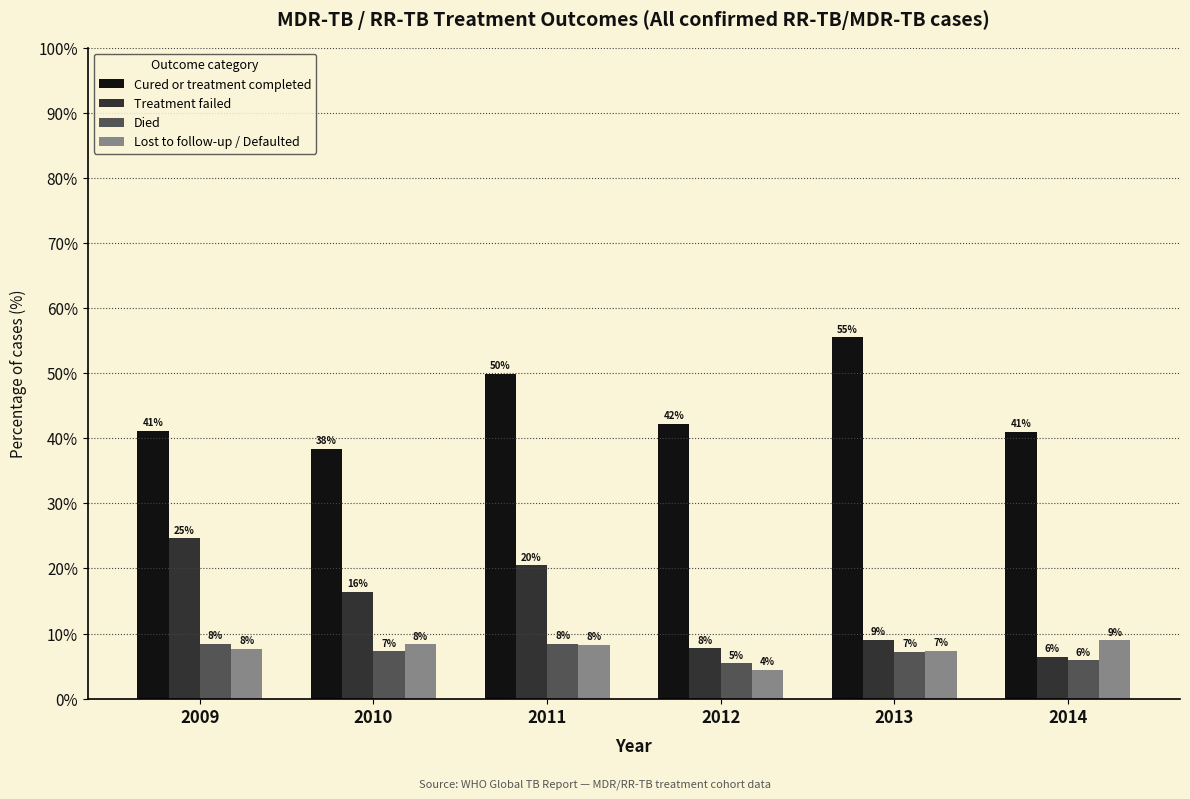

What are all the series names shown in the legend?

Cured or treatment completed, Treatment failed, Died, Lost to follow-up / Defaulted